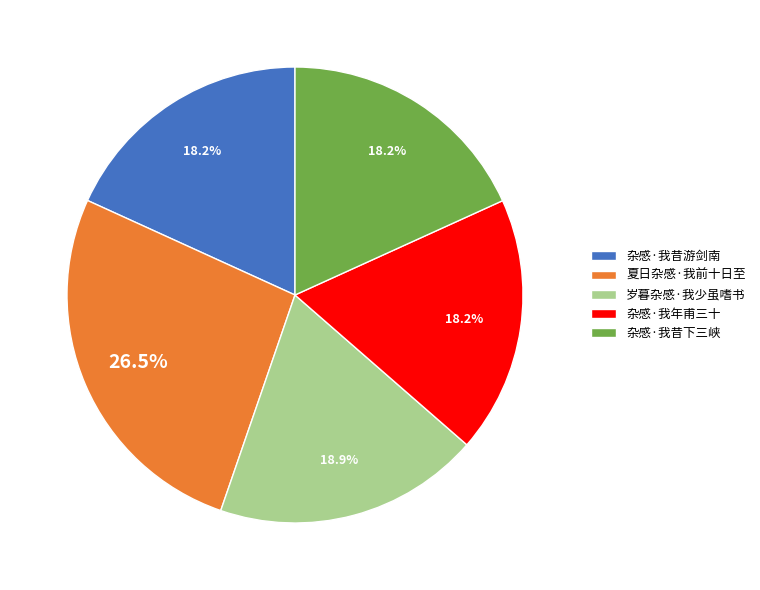

Which slice is the largest?

夏日杂感·我前十日至